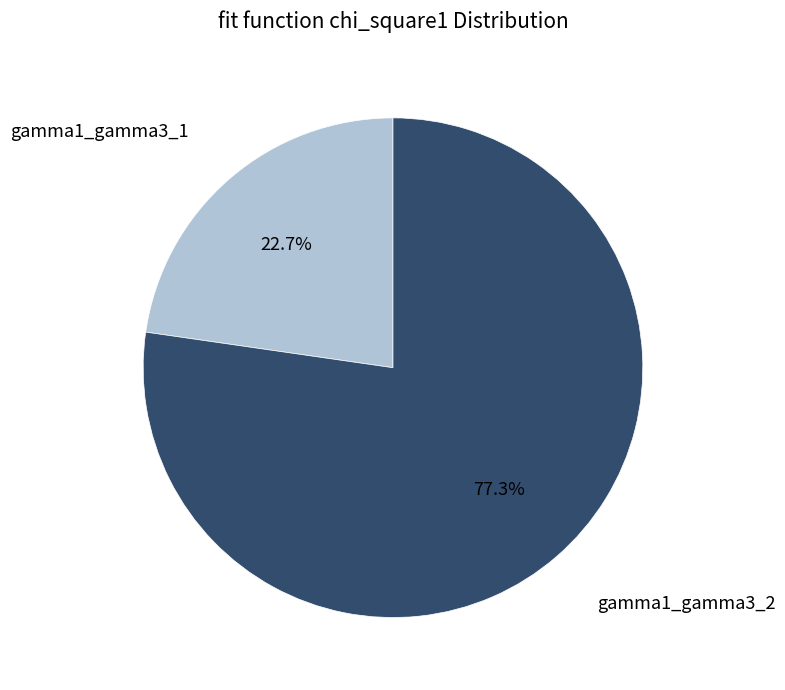

To the nearest percent, what is the difference between the largest and smallest slice percentages?

55%